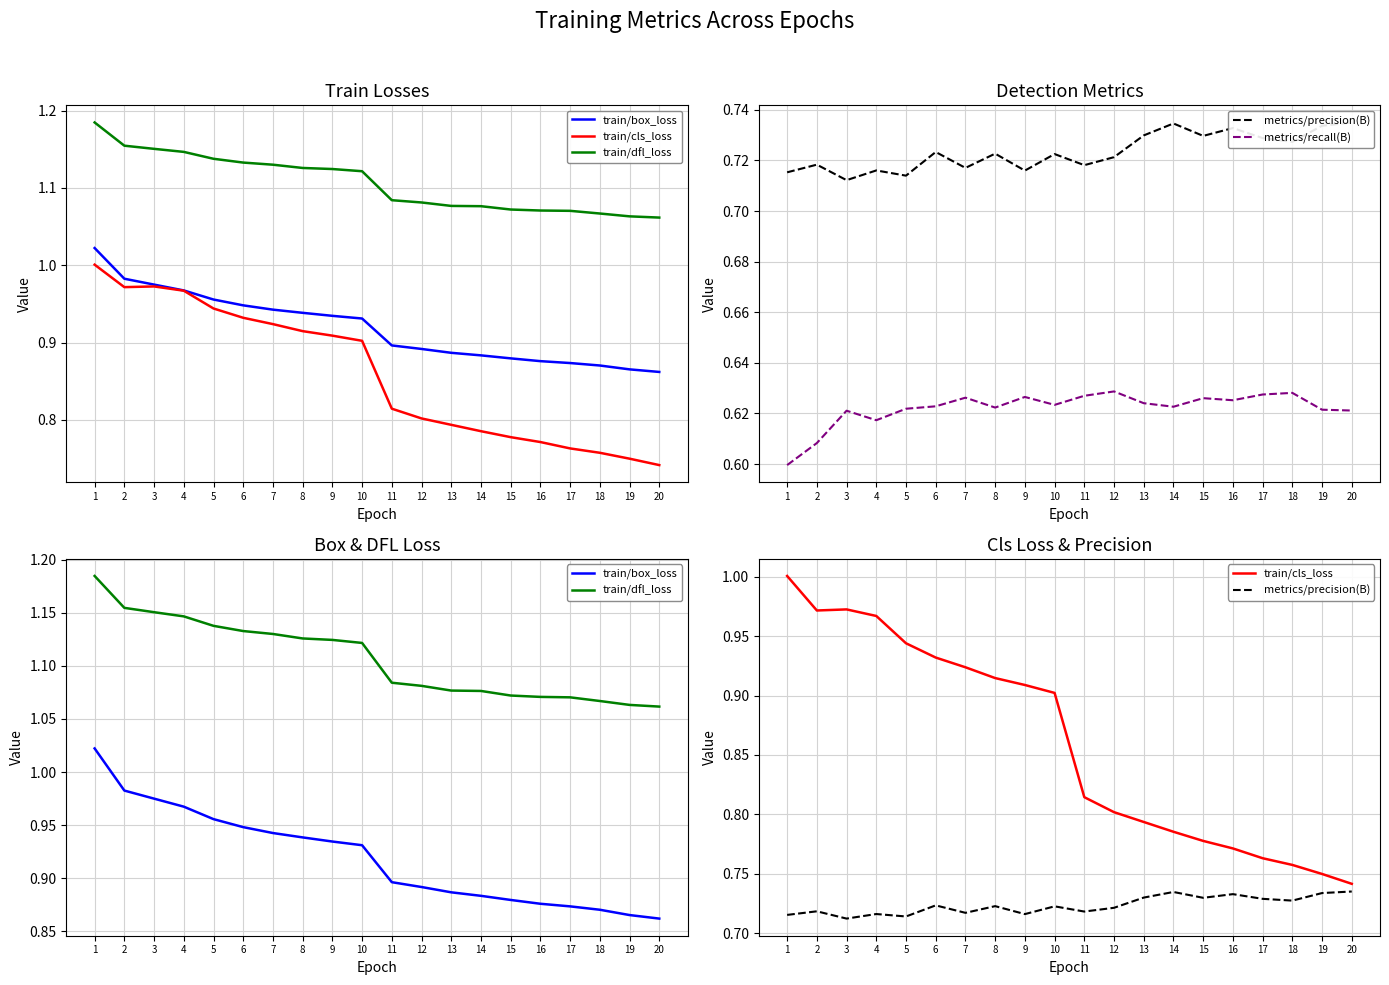

Count the number of data series in this chart.

5